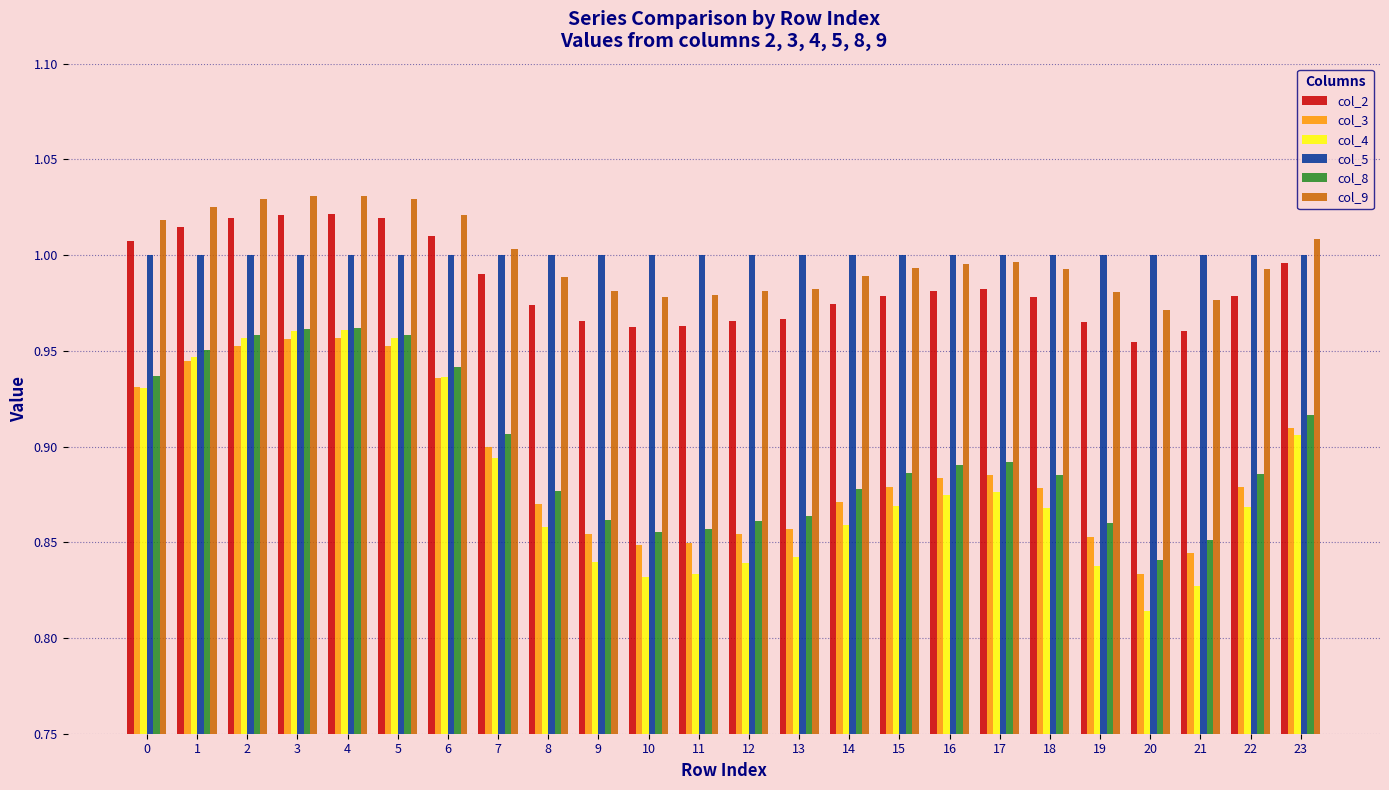

The value of col_3 at 2 is 1.5. True or false?

False